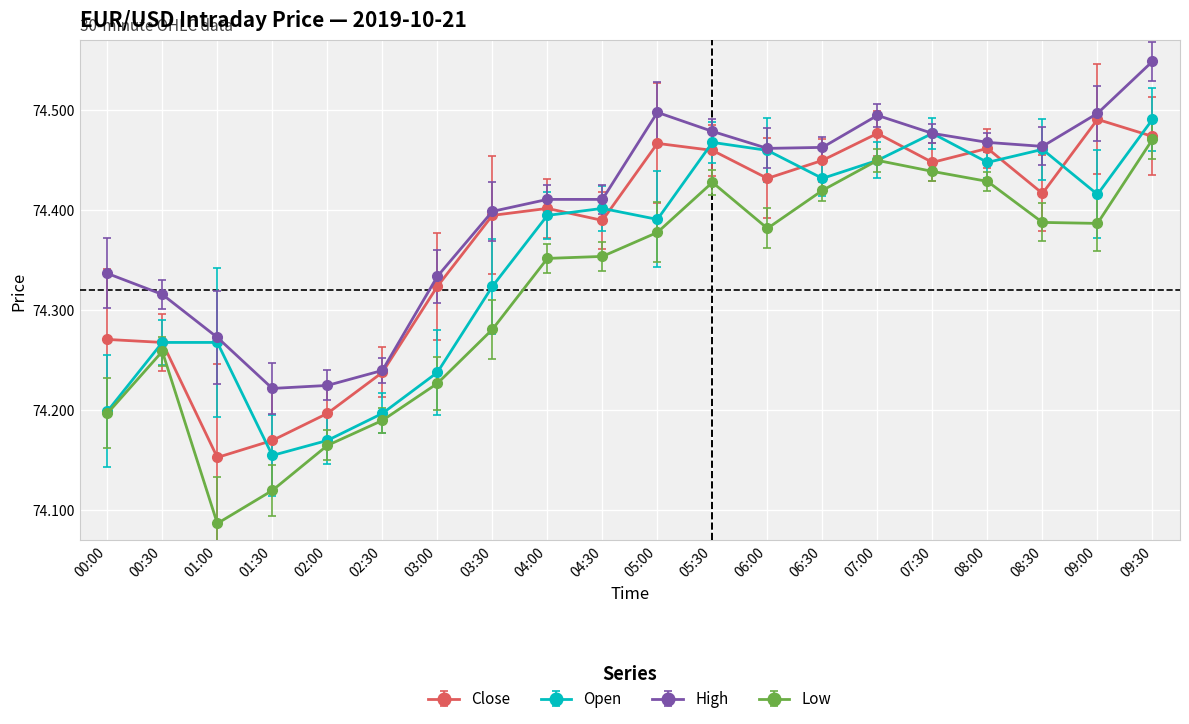

What is the label of the 17th point from the left?

08:00